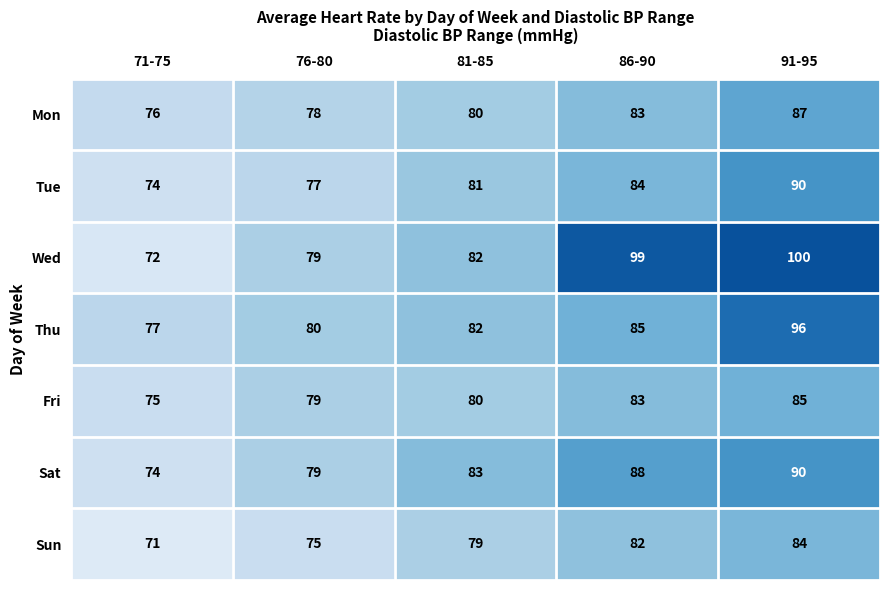

True or false: Fri has a value of 103 at 71-75.

False